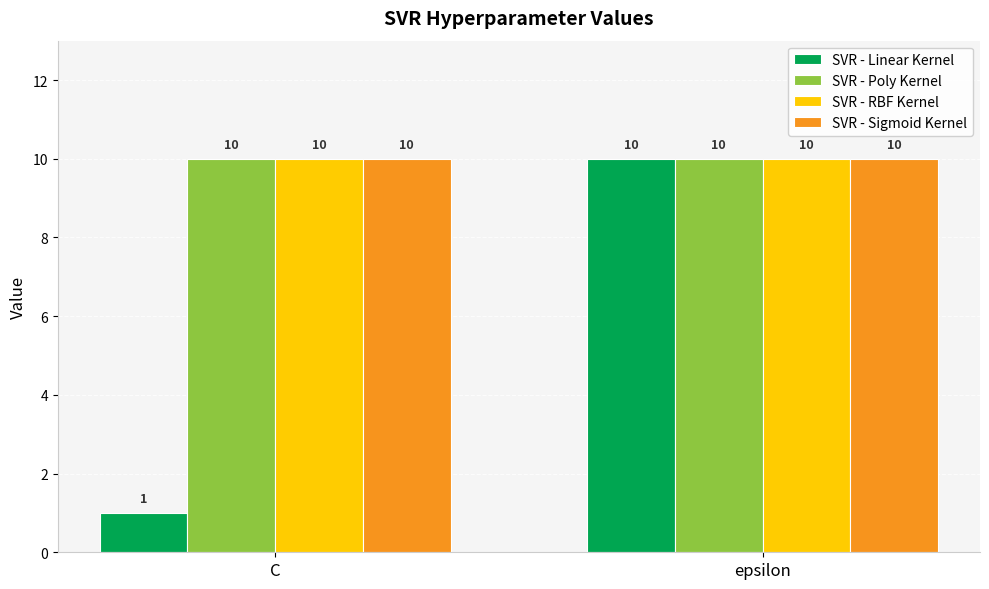

What is the total value across all series at C?

31